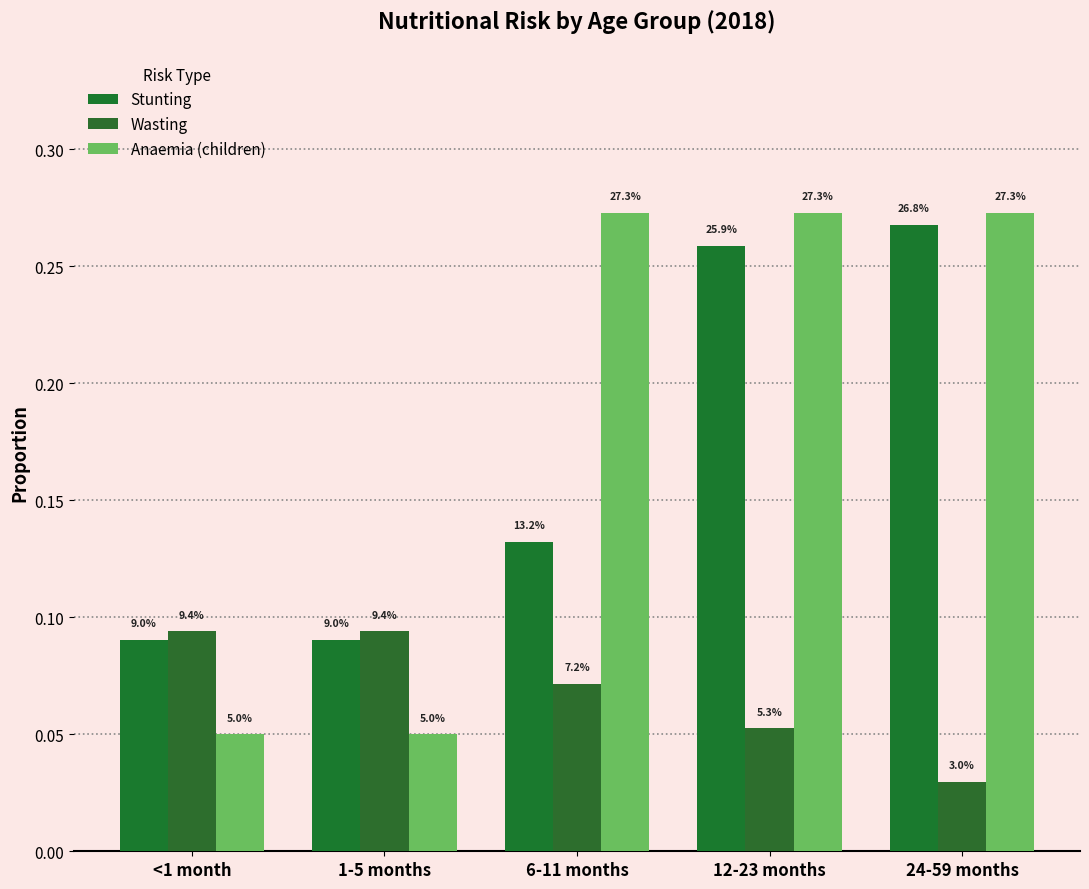

How many bars are there in total?

15